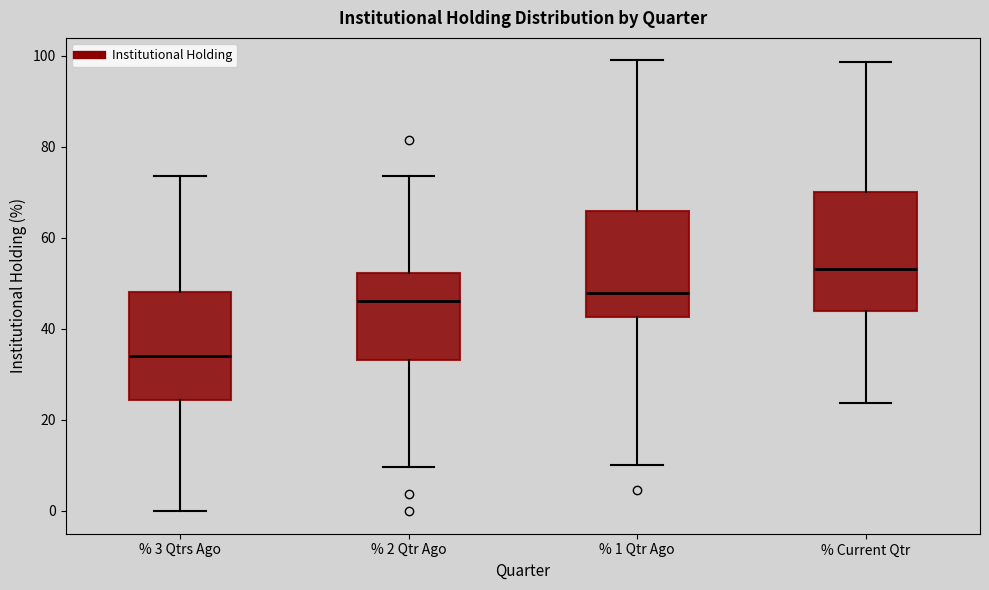

Which box's median line is the highest?

% Current Qtr